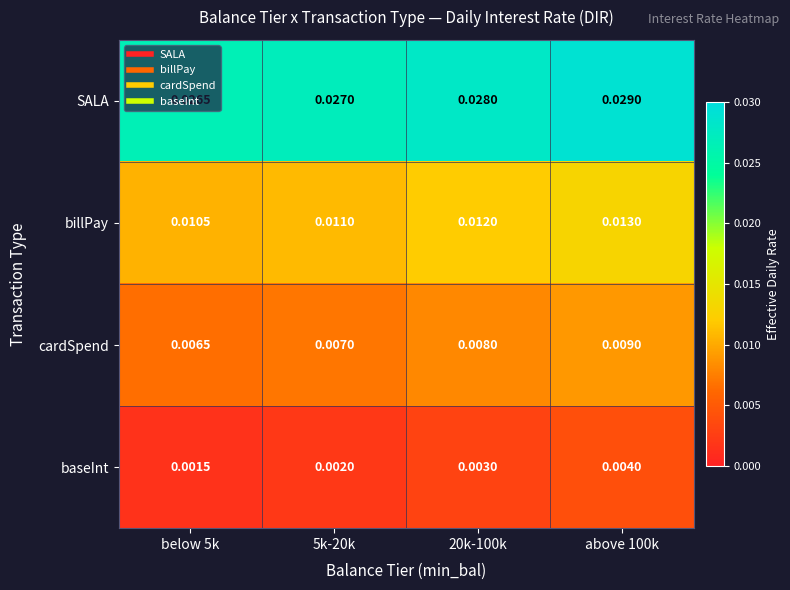

Rank the series at below 5k from highest to lowest value.

SALA, billPay, cardSpend, baseInt